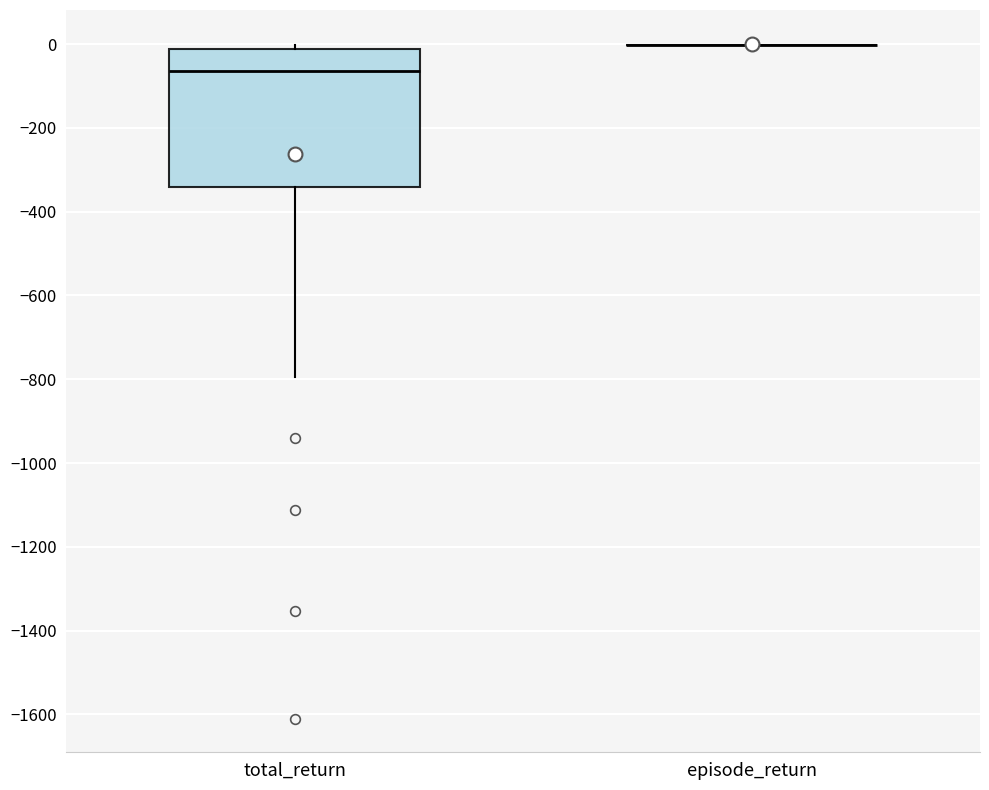

Reading left to right, transcribe this box plot: for each box, give where its median line is, the range the box spans, and where its two whiskers end, as read against the y-axis. The values are not printed on the chart, so give them approximately, as read against the axis.

total_return: median -60, box -340 to -20, whiskers -800 to 0
episode_return: box collapsed to a line at 0, whiskers 0 to 0